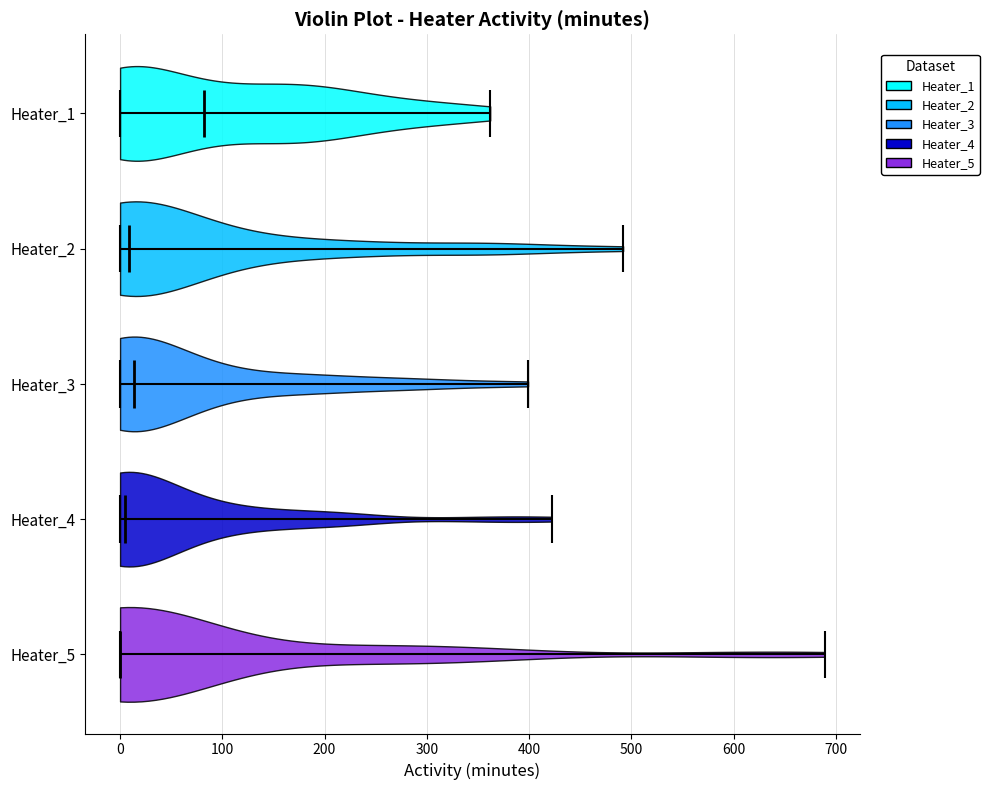

Reading bottom to top, read every violin against the x-axis: where its median line is, and the lowest and highest points it reaches. The values are not printed on the chart, so give them approximately, as read against the axis.

Heater_5: median line 0, lowest point 0, highest point 690
Heater_4: median line 10, lowest point 0, highest point 420
Heater_3: median line 10, lowest point 0, highest point 400
Heater_2: median line 10, lowest point 0, highest point 490
Heater_1: median line 80, lowest point 0, highest point 360